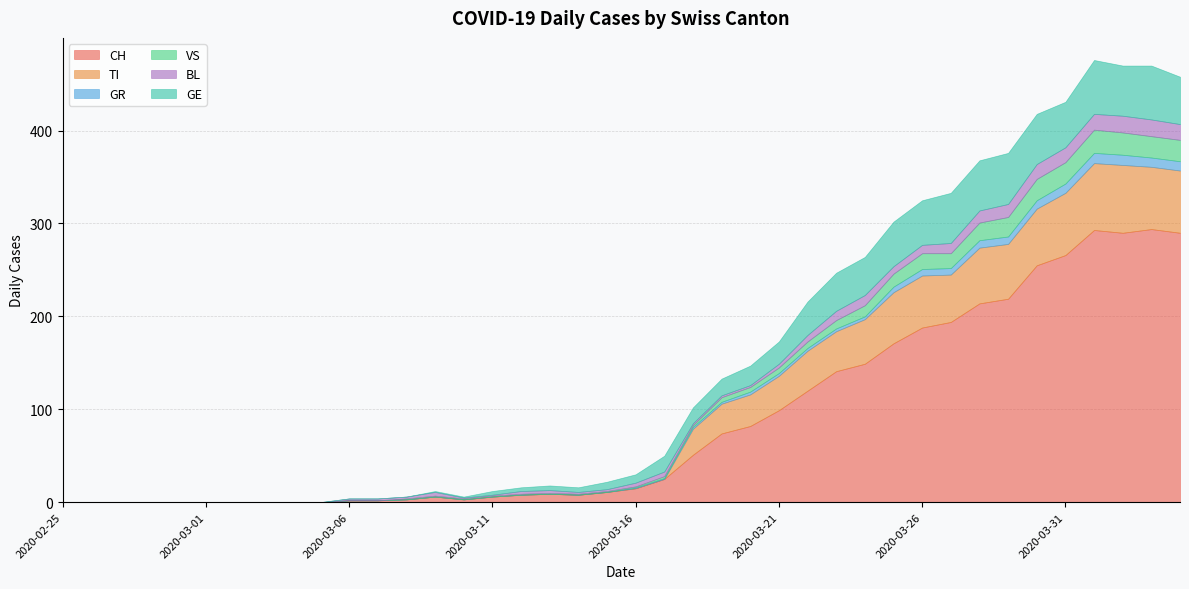

What is the label of the 5th point from the left?

2020-02-29